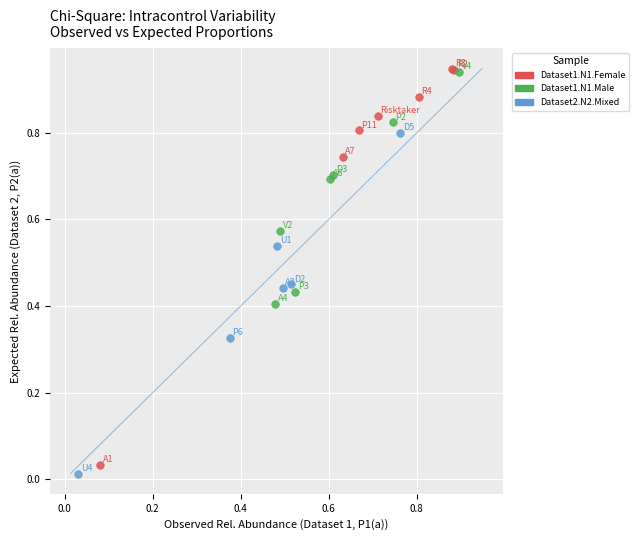

Which series has the widest spread of Y values?

Dataset1.N1.Female